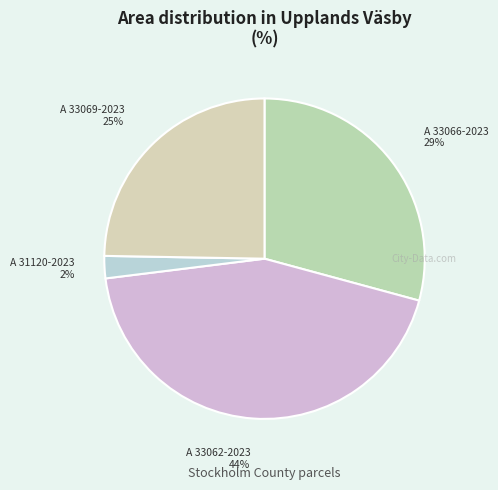

To the nearest percent, what percentage of the pie is A 31120-2023?

2%